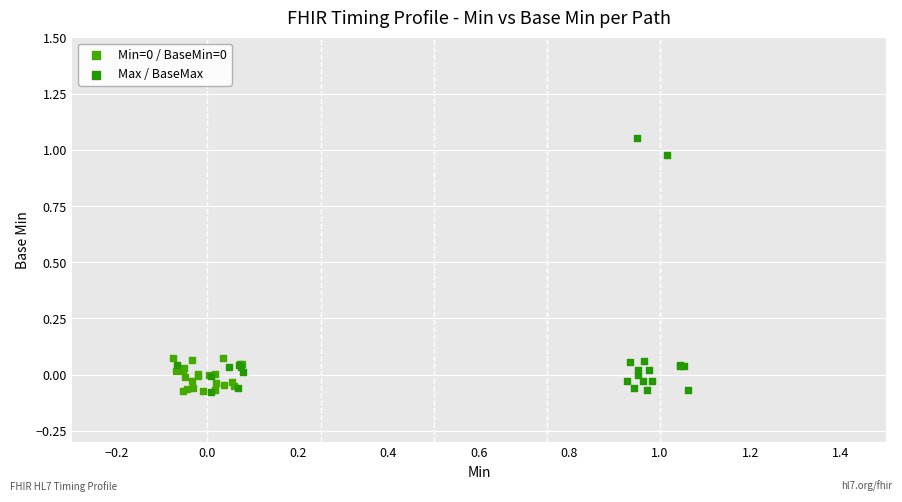

Which series reaches the maximum Y coordinate?

Max / BaseMax